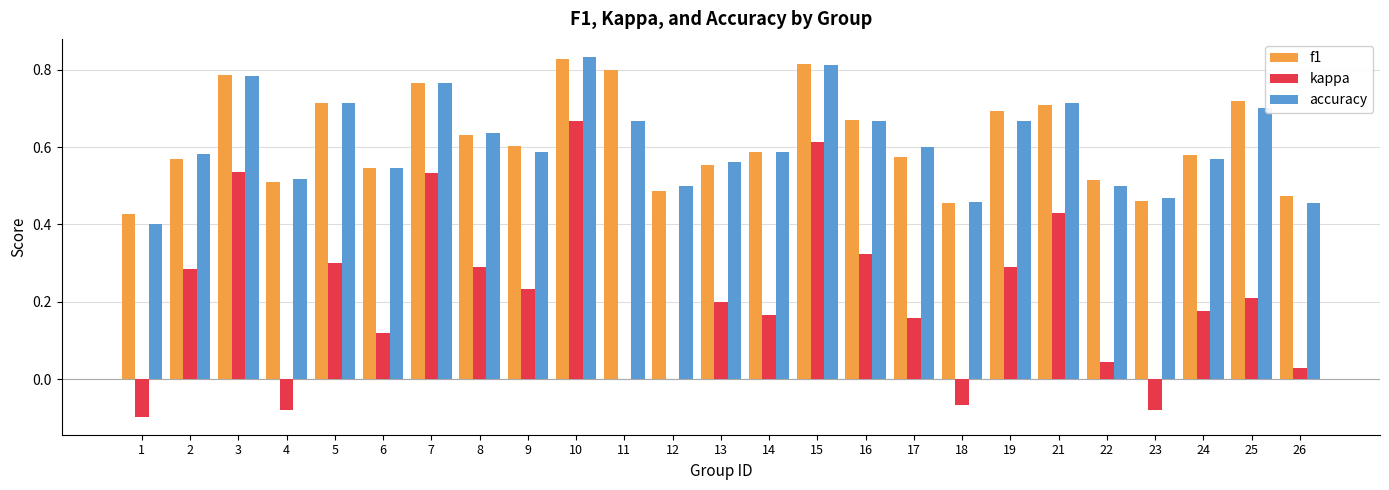

What is the sum of all accuracy values?

15.3